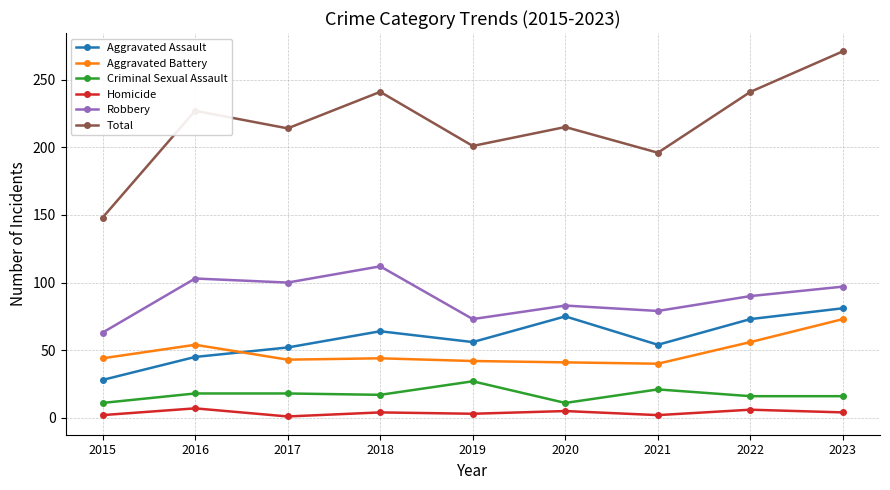

At 2019, list the series in order from largest to smallest.

Total, Robbery, Aggravated Assault, Aggravated Battery, Criminal Sexual Assault, Homicide